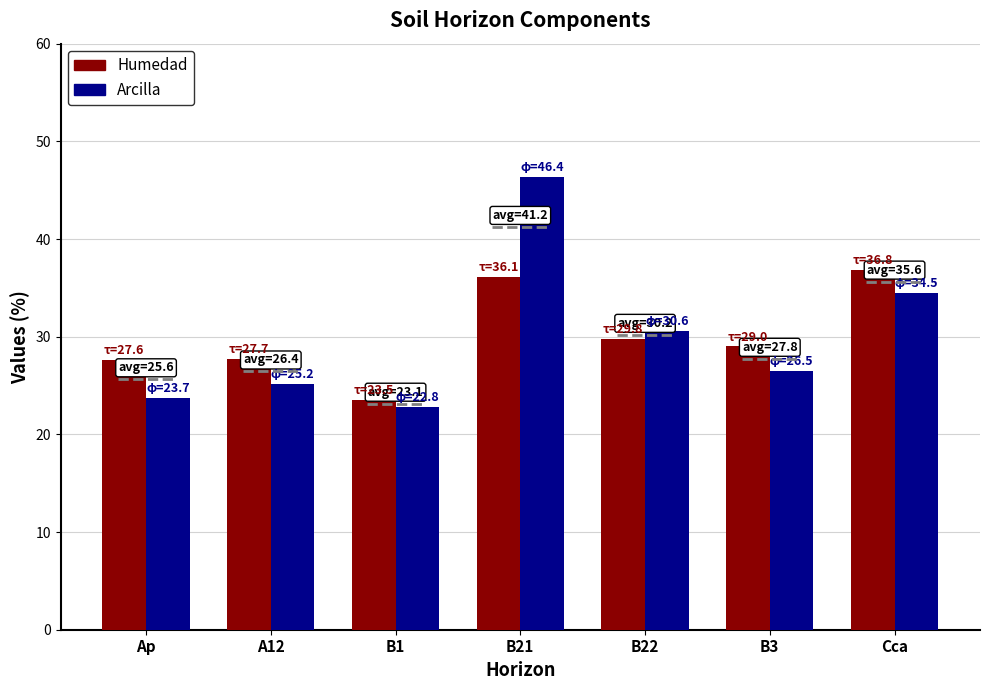

Where does the Humedad series first go above 29?

B21